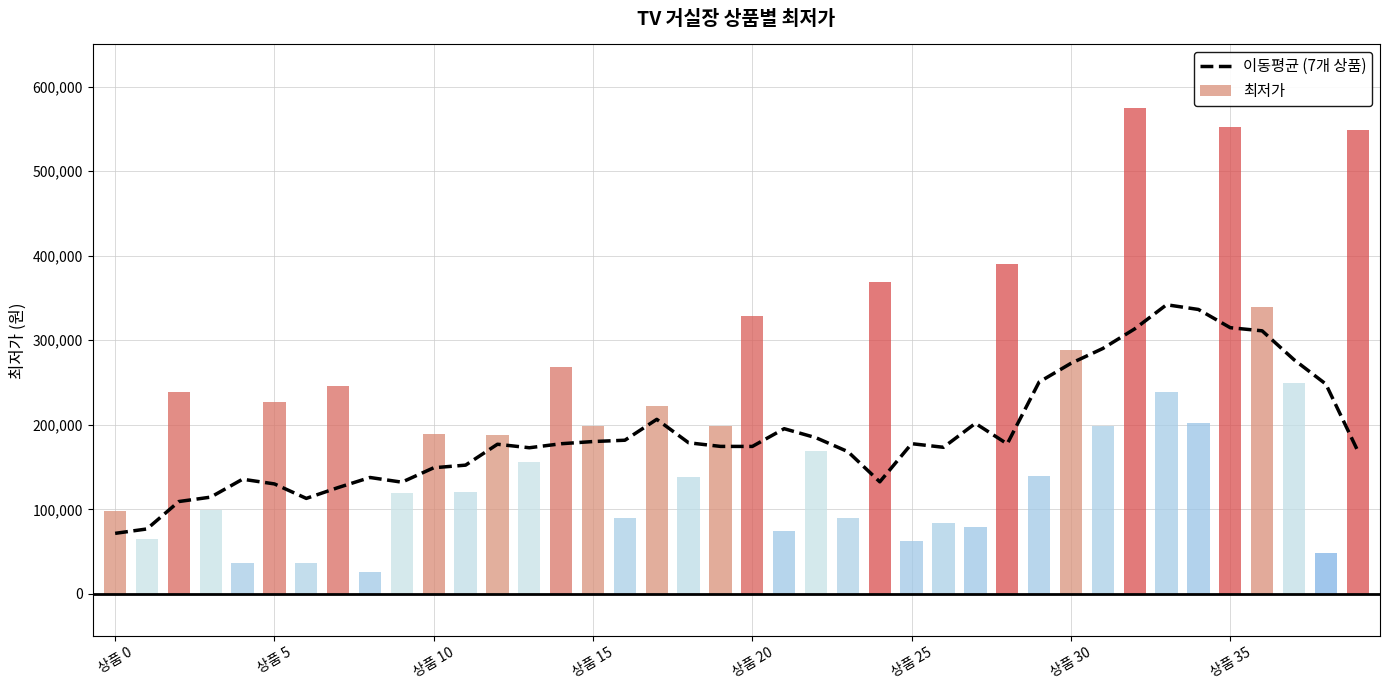

Count the number of values greater than 177414.

20